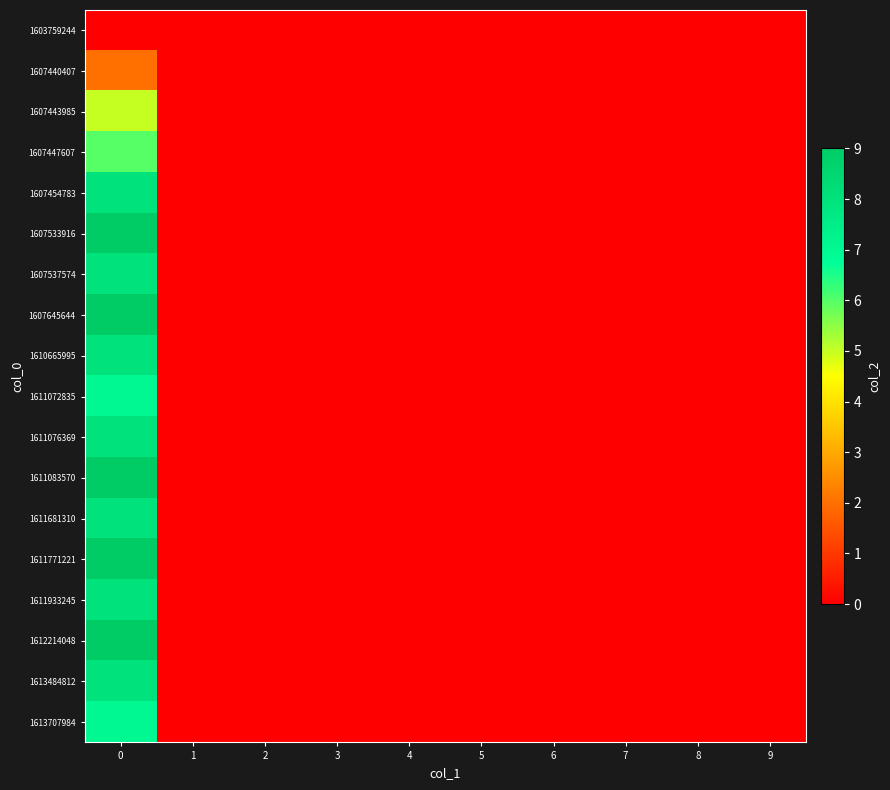

Reading left to right, extract all data points from this chart.

row_0: 0=0	1=0	2=0	3=0	4=0	5=0	6=0	7=0	8=0	9=0
row_1: 0=2	1=0	2=0	3=0	4=0	5=0	6=0	7=0	8=0	9=0
row_2: 0=5	1=0	2=0	3=0	4=0	5=0	6=0	7=0	8=0	9=0
row_3: 0=6	1=0	2=0	3=0	4=0	5=0	6=0	7=0	8=0	9=0
row_4: 0=8	1=0	2=0	3=0	4=0	5=0	6=0	7=0	8=0	9=0
row_5: 0=9	1=0	2=0	3=0	4=0	5=0	6=0	7=0	8=0	9=0
row_6: 0=8	1=0	2=0	3=0	4=0	5=0	6=0	7=0	8=0	9=0
row_7: 0=9	1=0	2=0	3=0	4=0	5=0	6=0	7=0	8=0	9=0
row_8: 0=8	1=0	2=0	3=0	4=0	5=0	6=0	7=0	8=0	9=0
row_9: 0=7	1=0	2=0	3=0	4=0	5=0	6=0	7=0	8=0	9=0
row_10: 0=8	1=0	2=0	3=0	4=0	5=0	6=0	7=0	8=0	9=0
row_11: 0=9	1=0	2=0	3=0	4=0	5=0	6=0	7=0	8=0	9=0
row_12: 0=8	1=0	2=0	3=0	4=0	5=0	6=0	7=0	8=0	9=0
row_13: 0=9	1=0	2=0	3=0	4=0	5=0	6=0	7=0	8=0	9=0
row_14: 0=8	1=0	2=0	3=0	4=0	5=0	6=0	7=0	8=0	9=0
row_15: 0=9	1=0	2=0	3=0	4=0	5=0	6=0	7=0	8=0	9=0
row_16: 0=8	1=0	2=0	3=0	4=0	5=0	6=0	7=0	8=0	9=0
row_17: 0=7	1=0	2=0	3=0	4=0	5=0	6=0	7=0	8=0	9=0